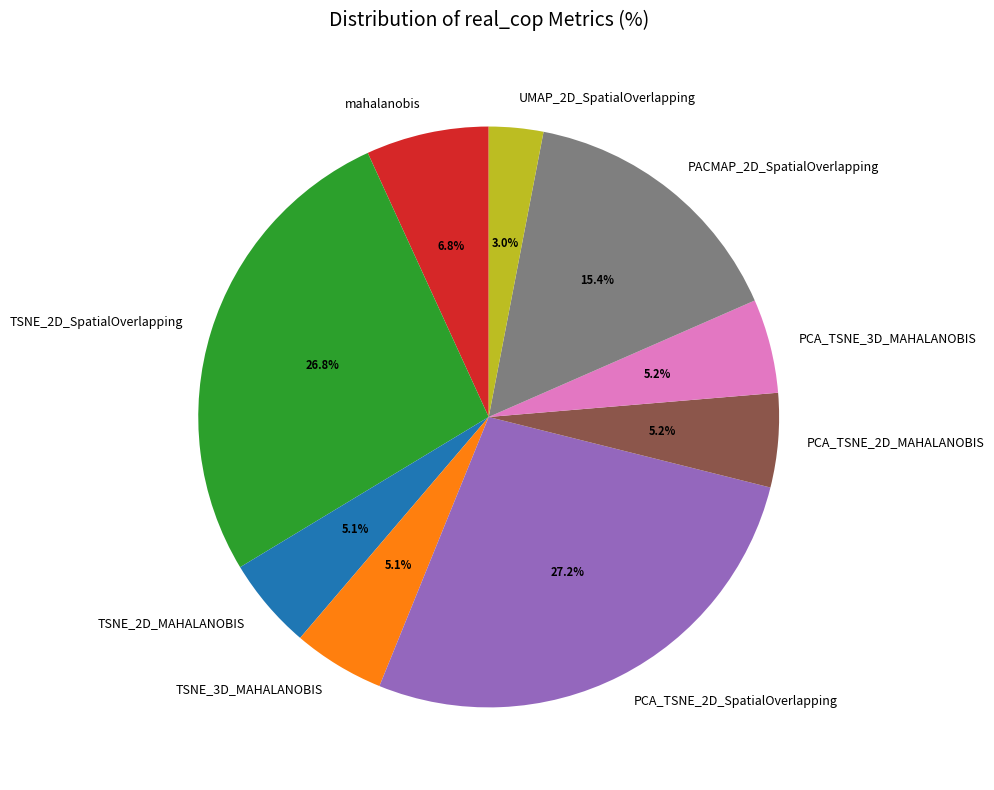

Does any single category account for the majority?

No